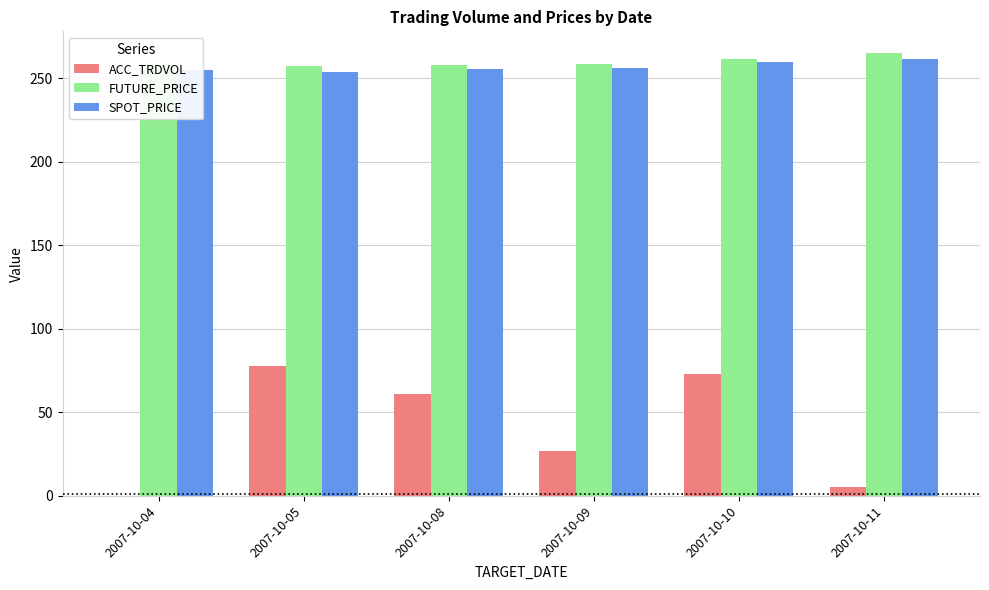

Is it true that FUTURE_PRICE equals 258.1 at 2007-10-08?

True